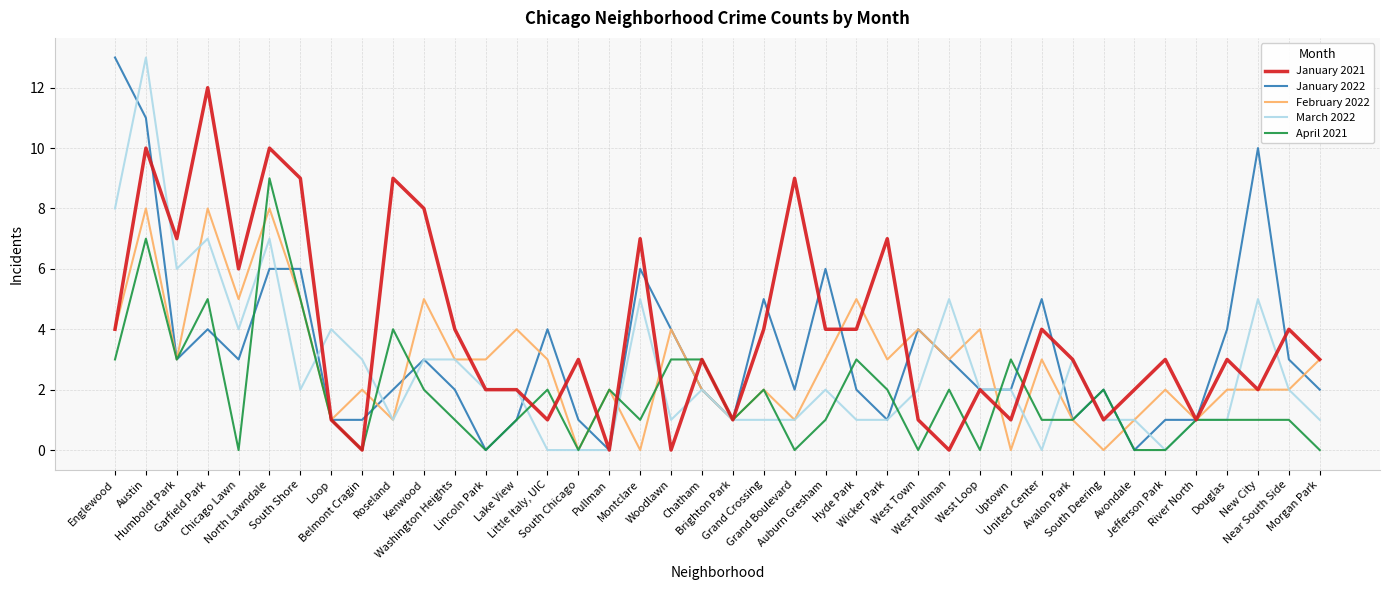

Reading left to right, list all the values displayed in this chart.

January 2021: 4	10	7	12	6	10	9	1	0	9	8	4	2	2	1	3	0	7	0	3	1	4	9	4	4	7	1	0	2	1	4	3	1	2	3	1	3	2	4	3
January 2022: 13	11	3	4	3	6	6	1	1	2	3	2	0	1	4	1	0	6	4	2	1	5	2	6	2	1	4	3	2	2	5	1	2	0	1	1	4	10	3	2
February 2022: 4	8	3	8	5	8	5	1	2	1	5	3	3	4	3	0	2	0	4	2	1	2	1	3	5	3	4	3	4	0	3	1	0	1	2	1	2	2	2	3
March 2022: 8	13	6	7	4	7	2	4	3	1	3	3	2	2	0	0	0	5	1	2	1	1	1	2	1	1	2	5	2	2	0	3	1	1	0	1	1	5	2	1
April 2021: 3	7	3	5	0	9	5	1	0	4	2	1	0	1	2	0	2	1	3	3	1	2	0	1	3	2	0	2	0	3	1	1	2	0	0	1	1	1	1	0